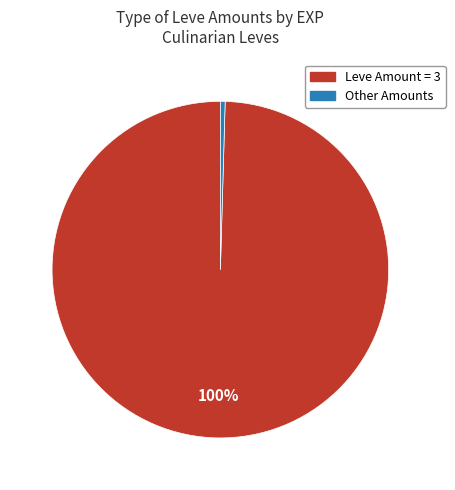

To the nearest percent, what is the average slice percentage?

50%